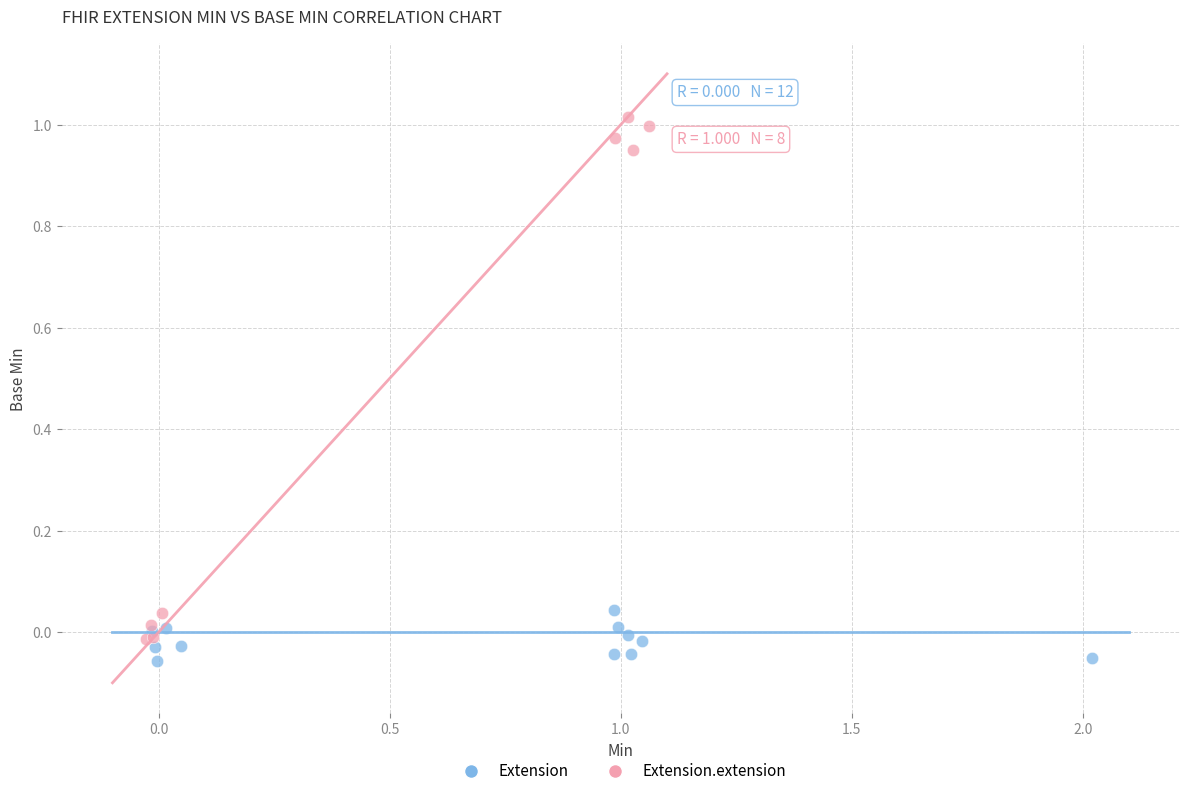

Which series reaches the maximum Y coordinate?

Extension.extension